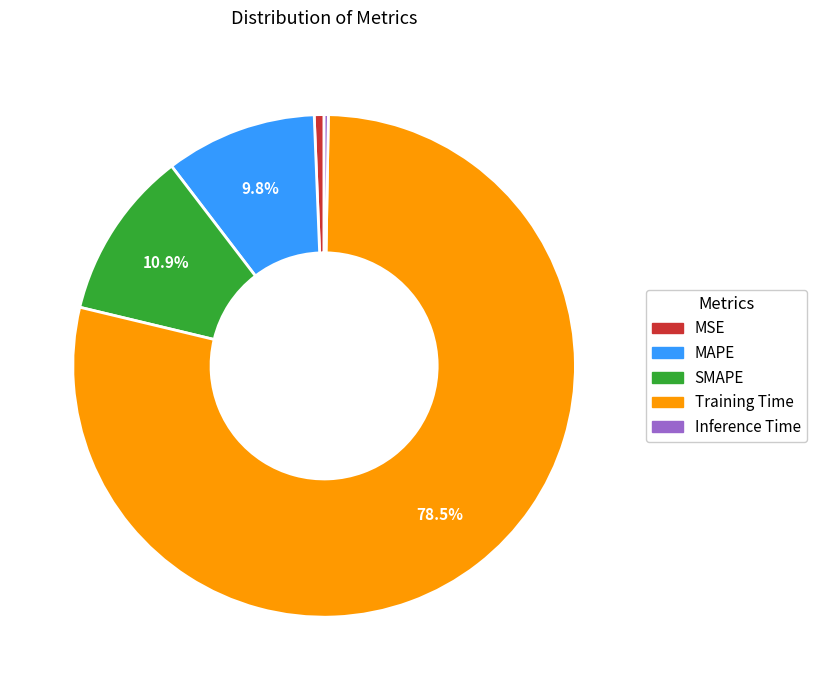

Combined, do SMAPE and MSE account for over 50%?

No